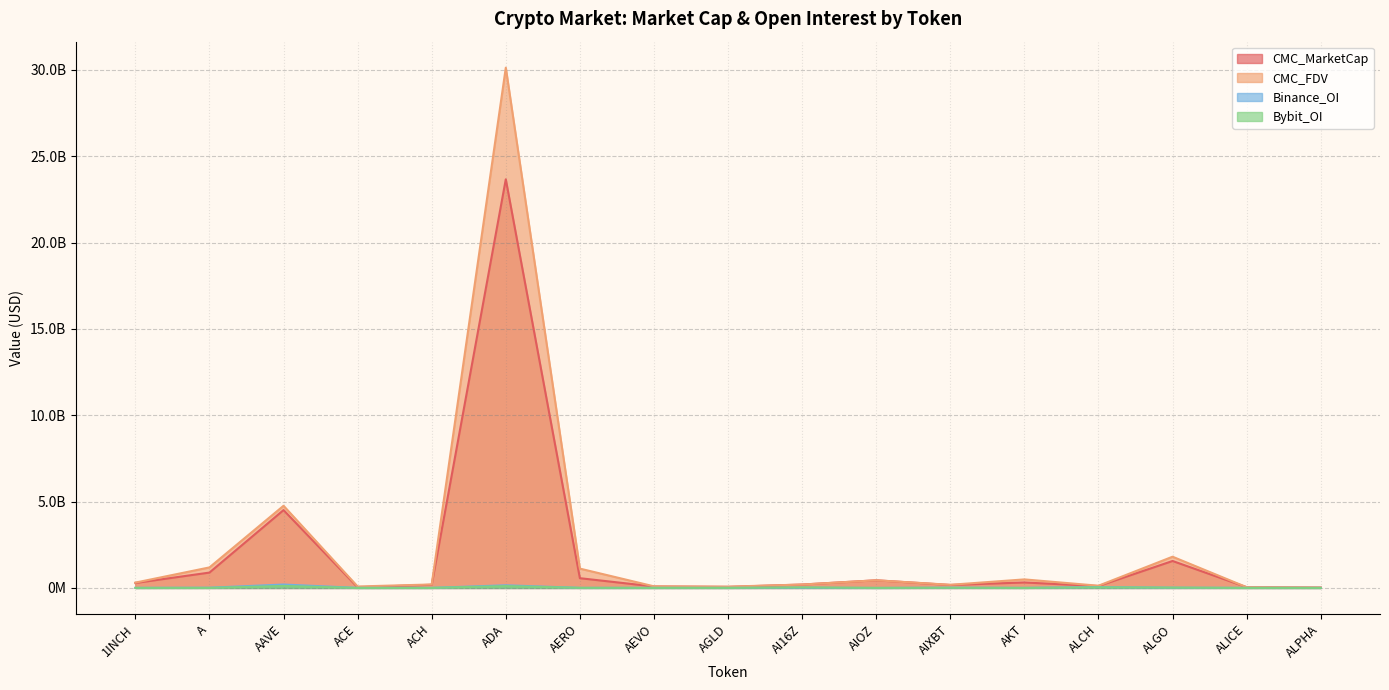

Between AGLD and ALCH, which is larger?

ALCH